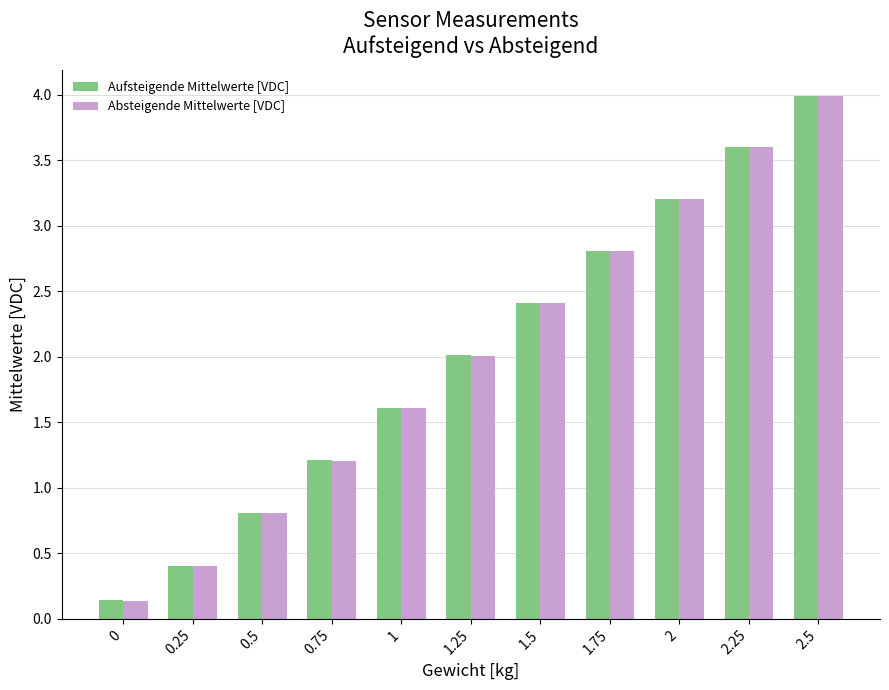

How many distinct data groups are displayed?

2